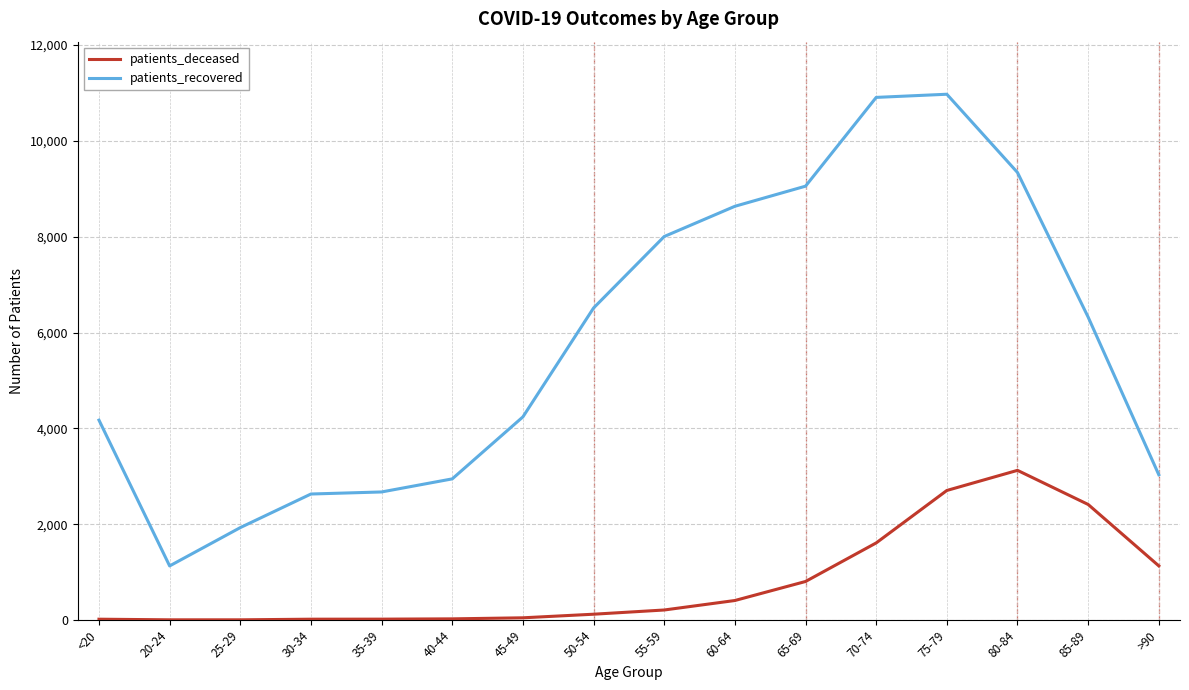

Which series changed the most between 35-39 and 70-74?

patients_recovered